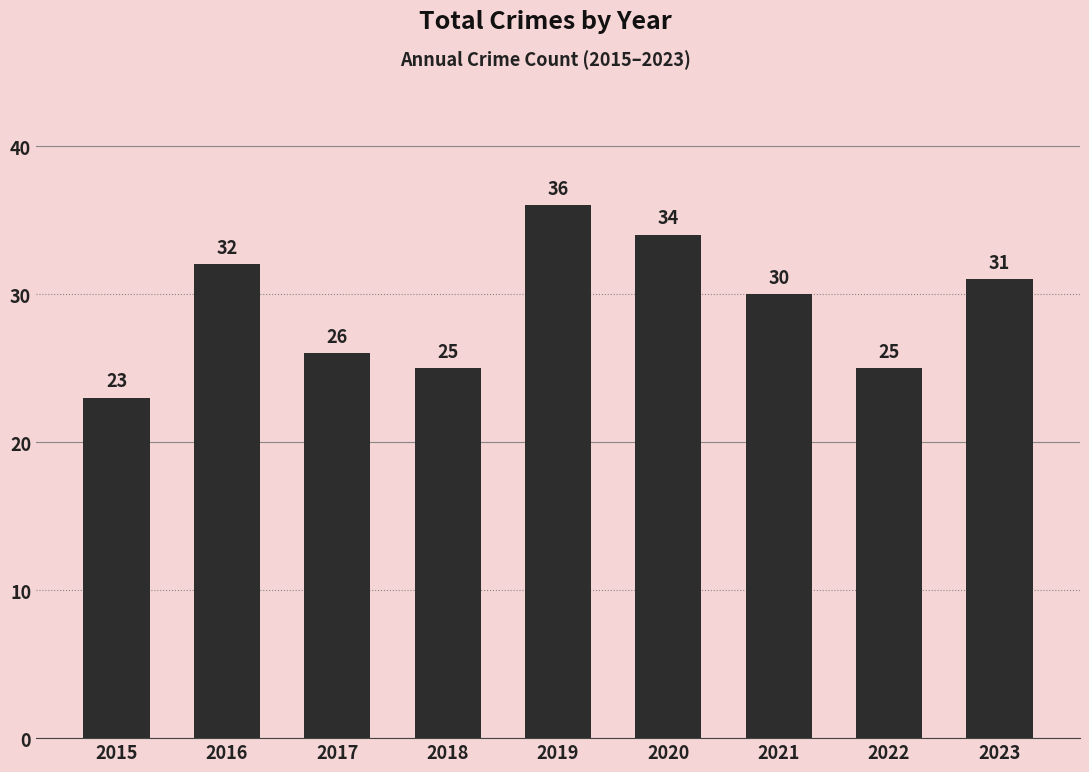

What is the sum of the values at 2019 and 2023?

67